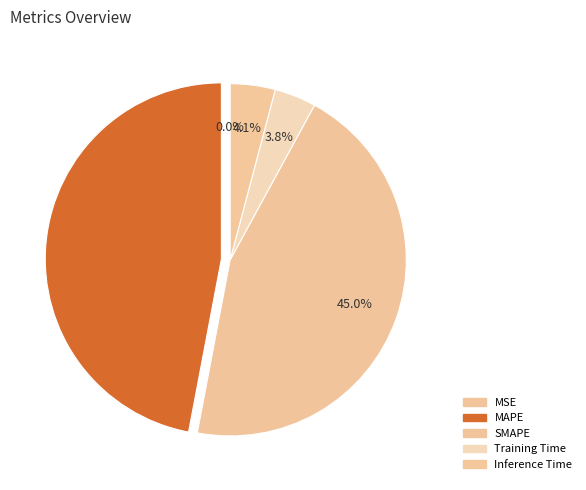

Which category has the biggest portion of the pie?

MAPE